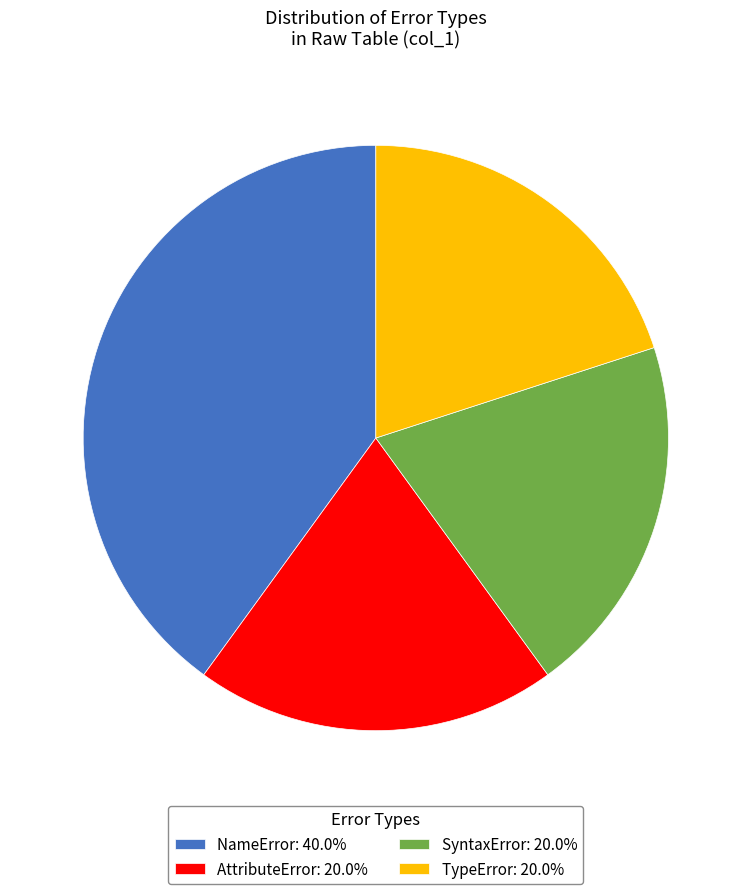

Is TypeError: 20.0% the majority of the pie?

No